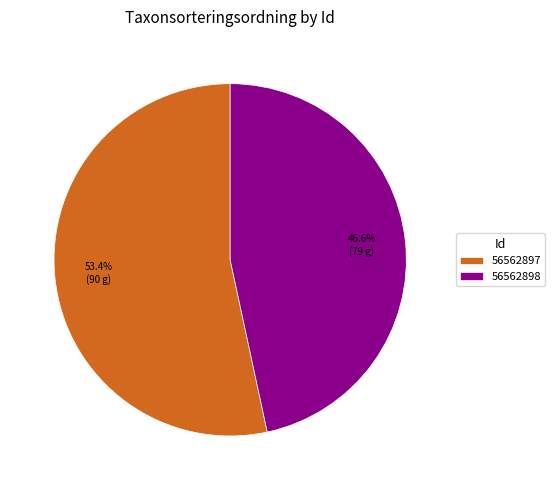

What is the majority slice?

56562897